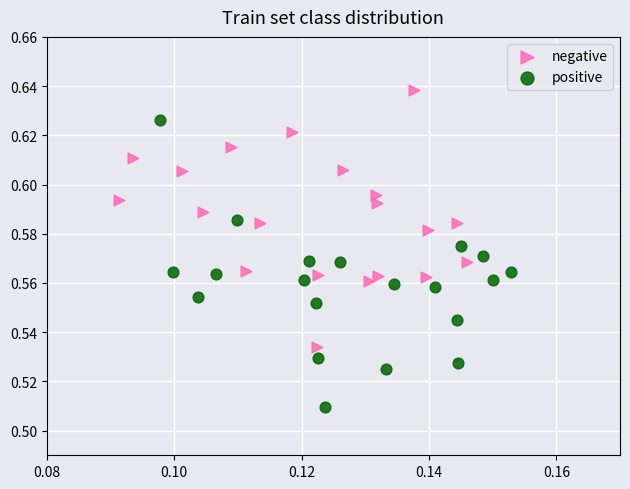

Which series contains the lowest Y value?

positive